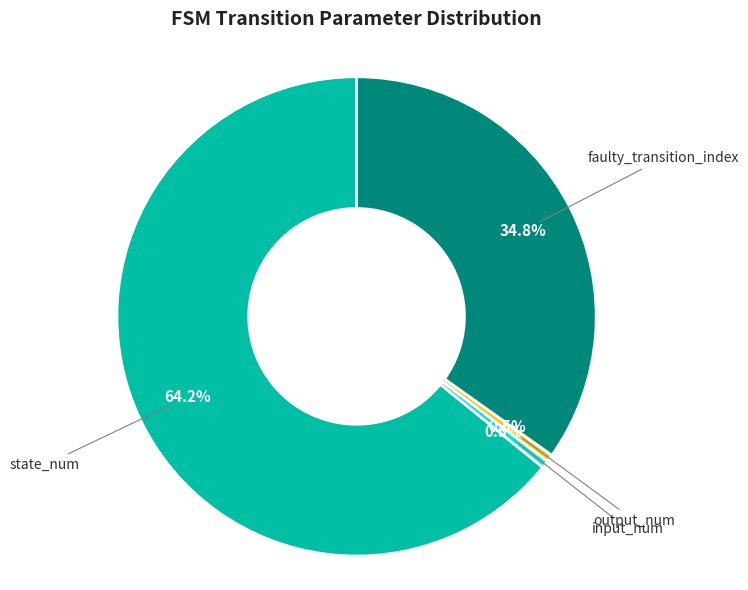

Is there any slice that represents more than half of the pie?

Yes